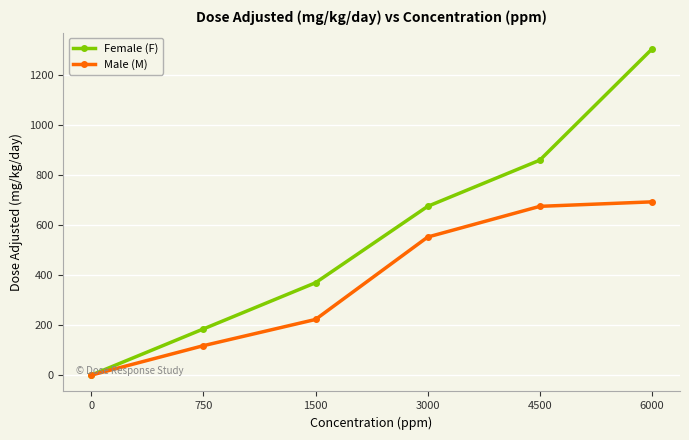

At which label does Male (M) reach its peak?

6000